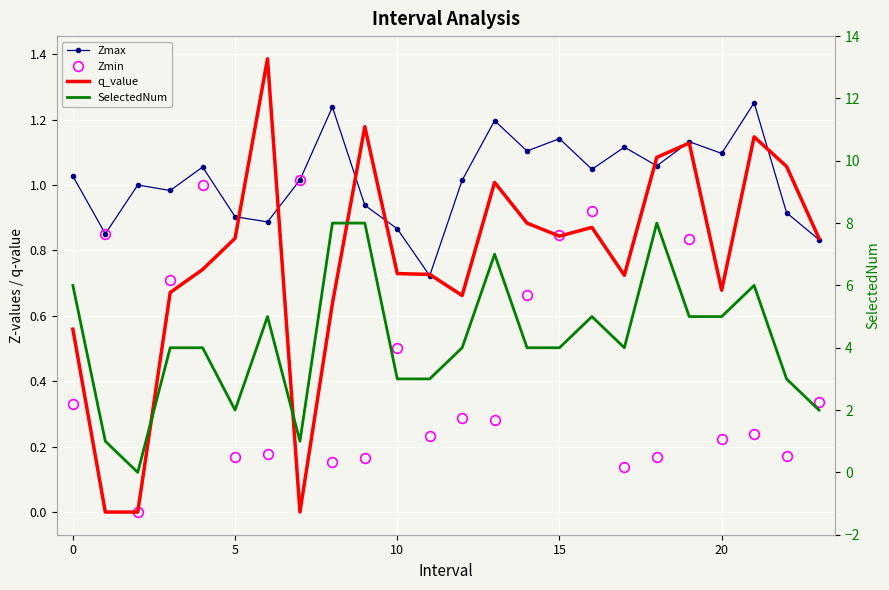

What is the value of the Zmax point at the 10th from the left?

0.9